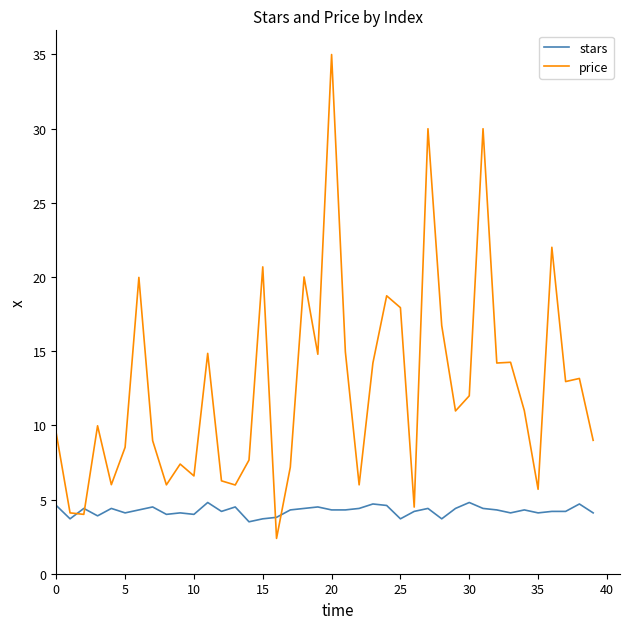

What is the highest value of the price series?

35.0